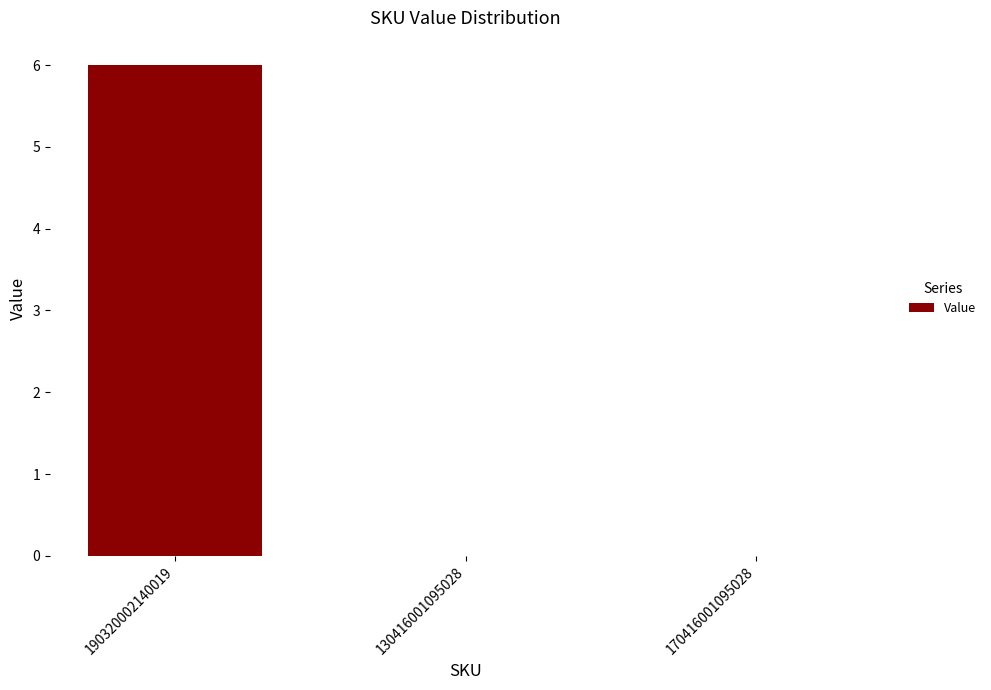

Count the number of data series in this chart.

1